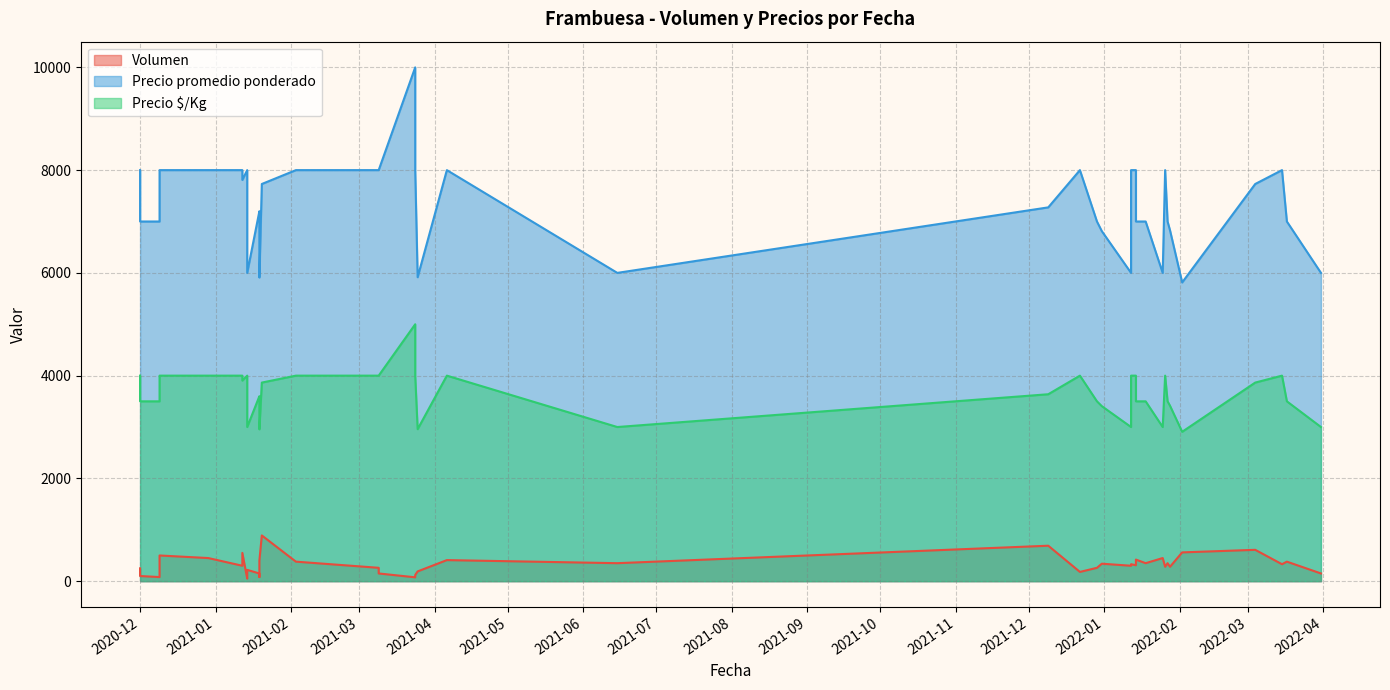

Rank the series by their maximum value, from lowest to highest.

Volumen, Precio $/Kg, Precio promedio ponderado